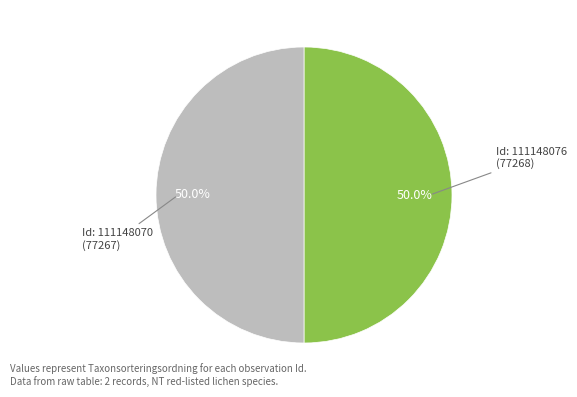

Count the number of slices in the pie.

2